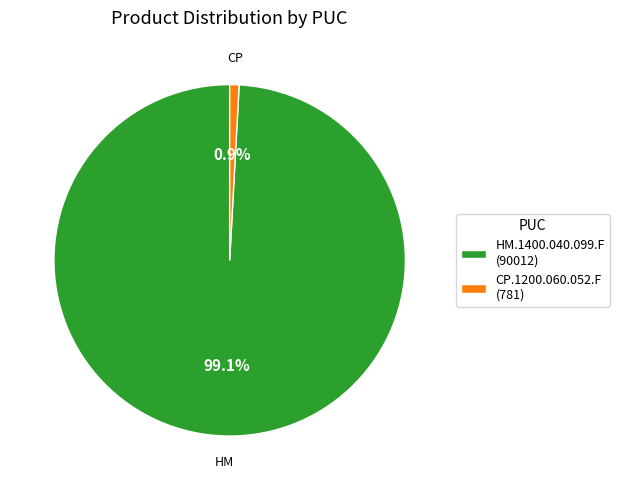

The HM.1400.040.099.F slice represents 99% of the pie. True or false?

True